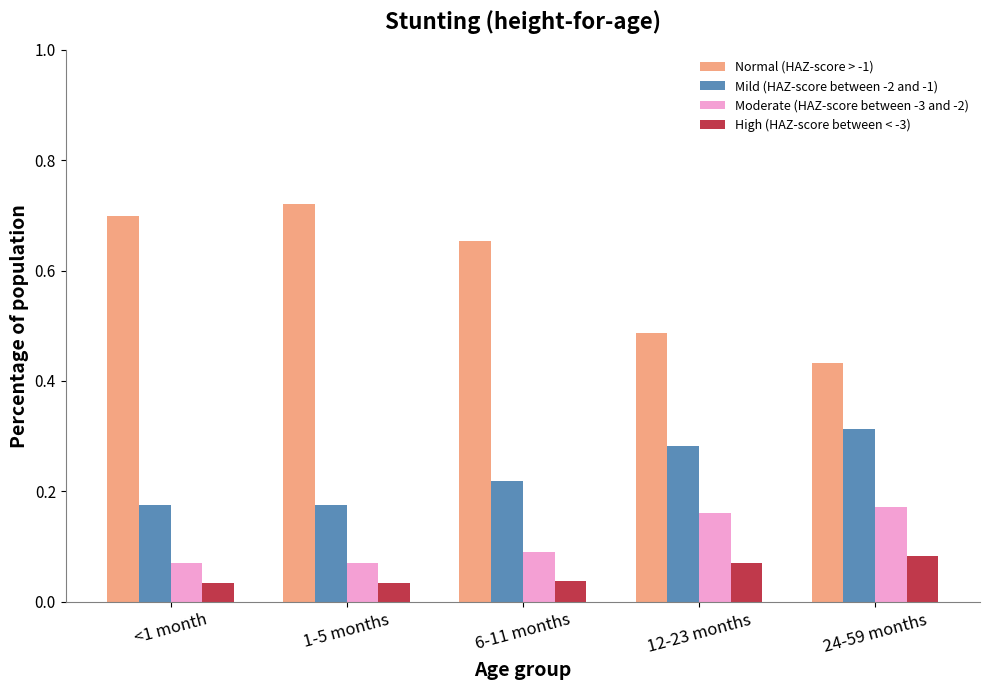

What is the sum of all Moderate (HAZ-score between -3 and -2) values?

0.6